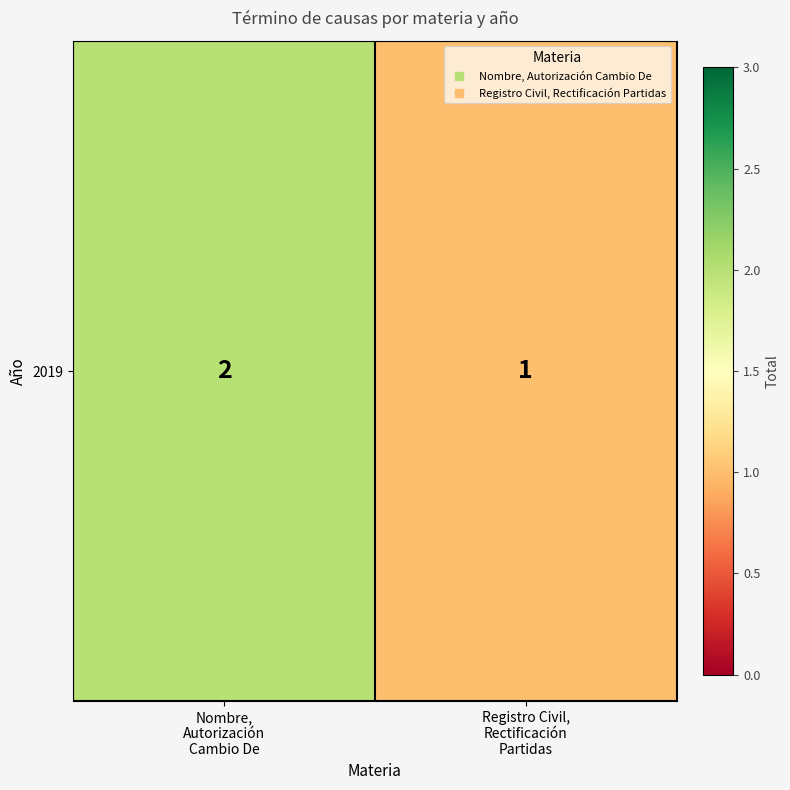

Reading left to right, extract all data points from this chart.

Nombre,
Autorización
Cambio De=2	Registro Civil,
Rectificación
Partidas=1